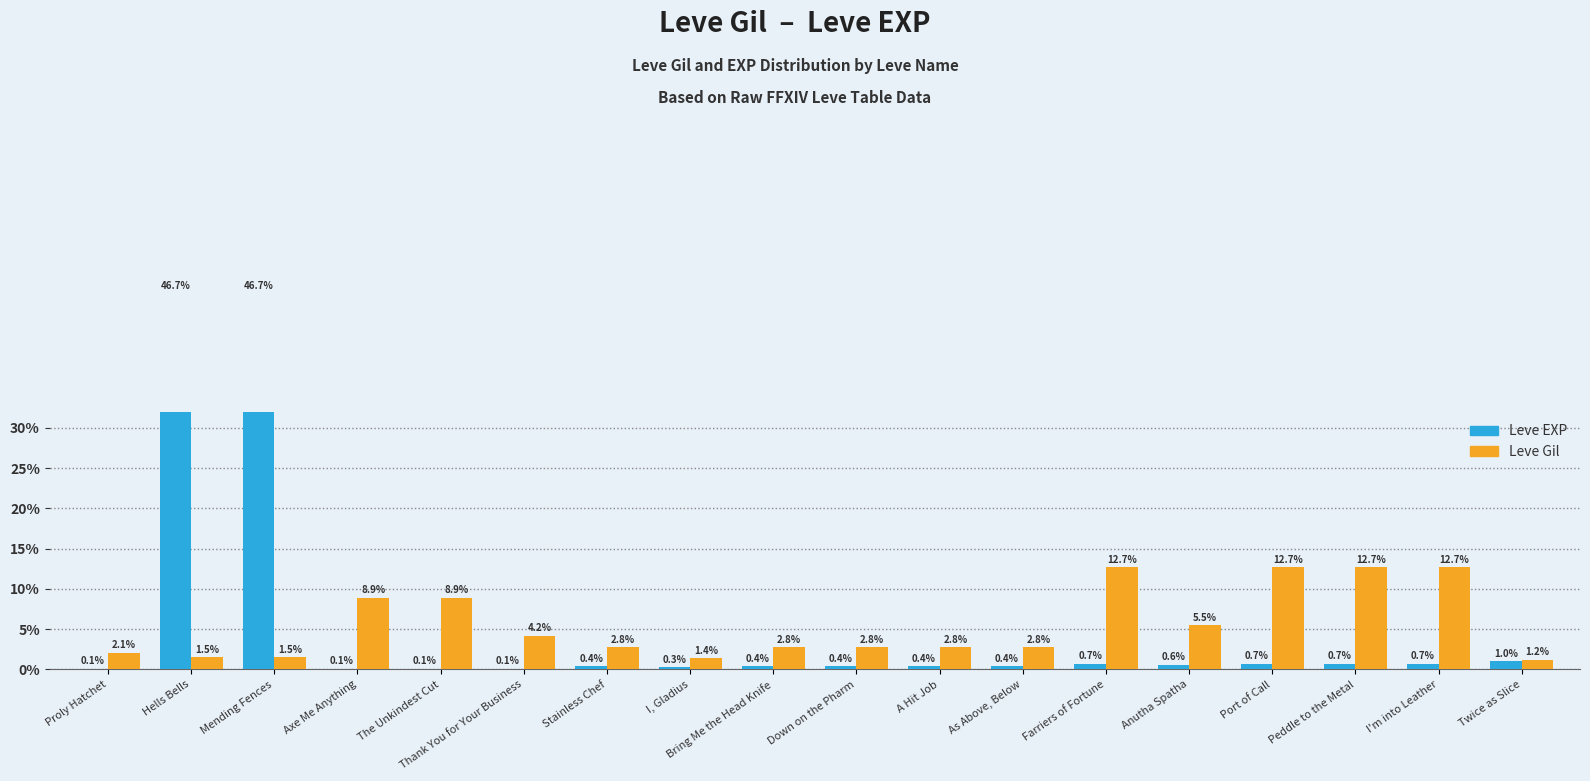

What is the spread (max minus min) of values at Proly Hatchet?

2.0